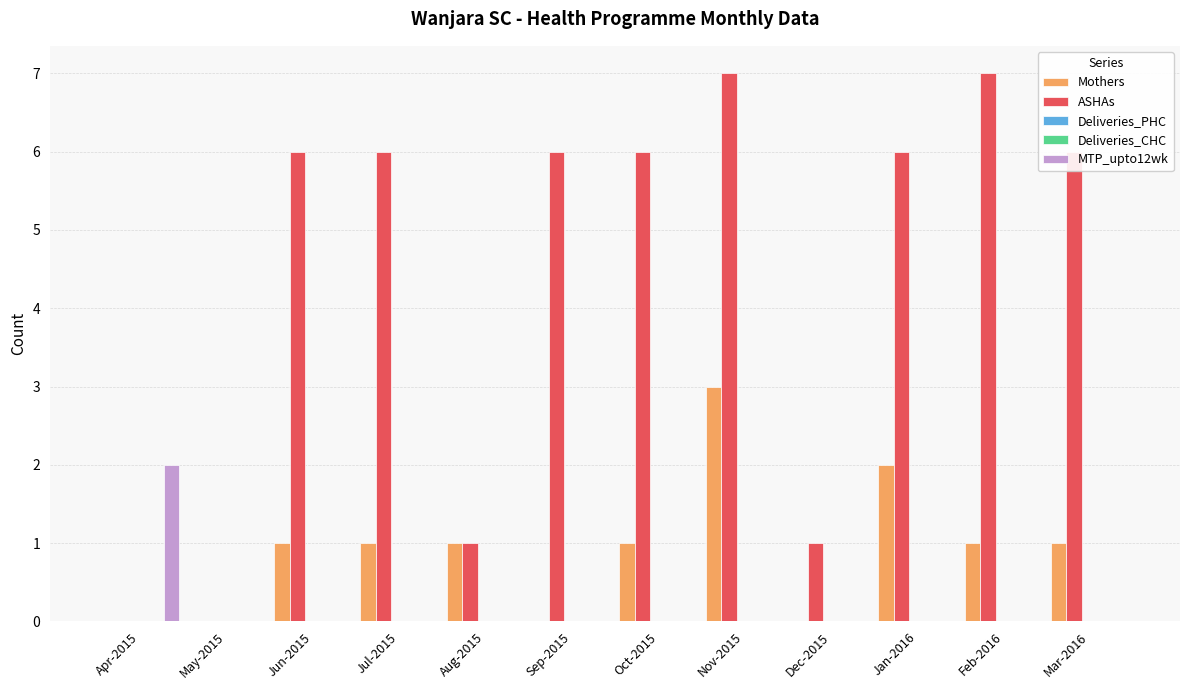

Where does the Mothers series first go above 1?

Nov-2015